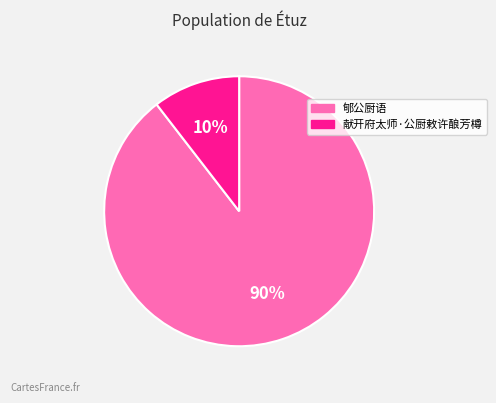

To the nearest percent, what is the average slice percentage?

50%